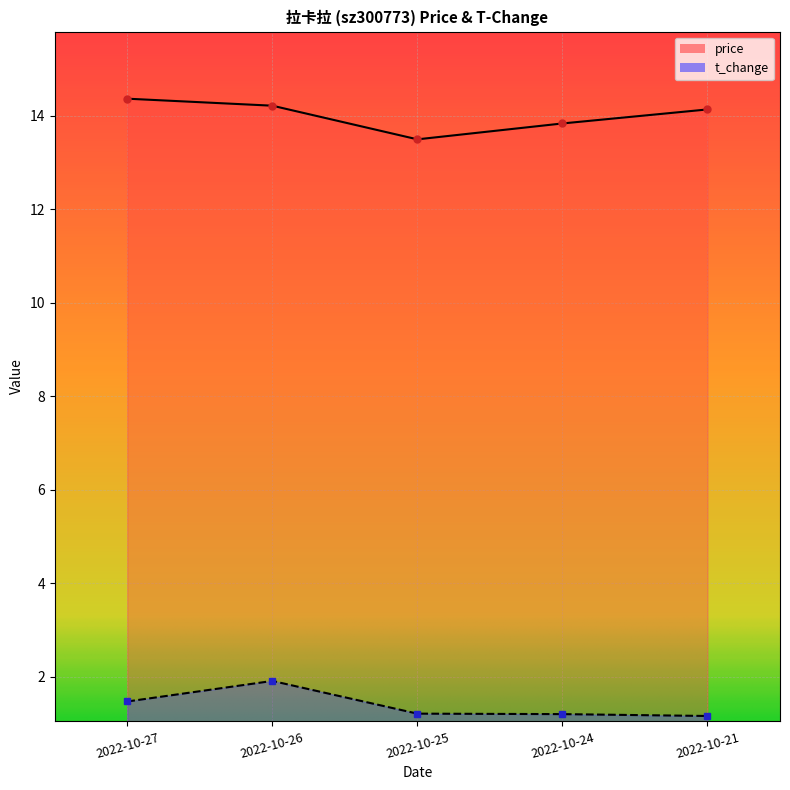

How many data points in price are less than 14?

2